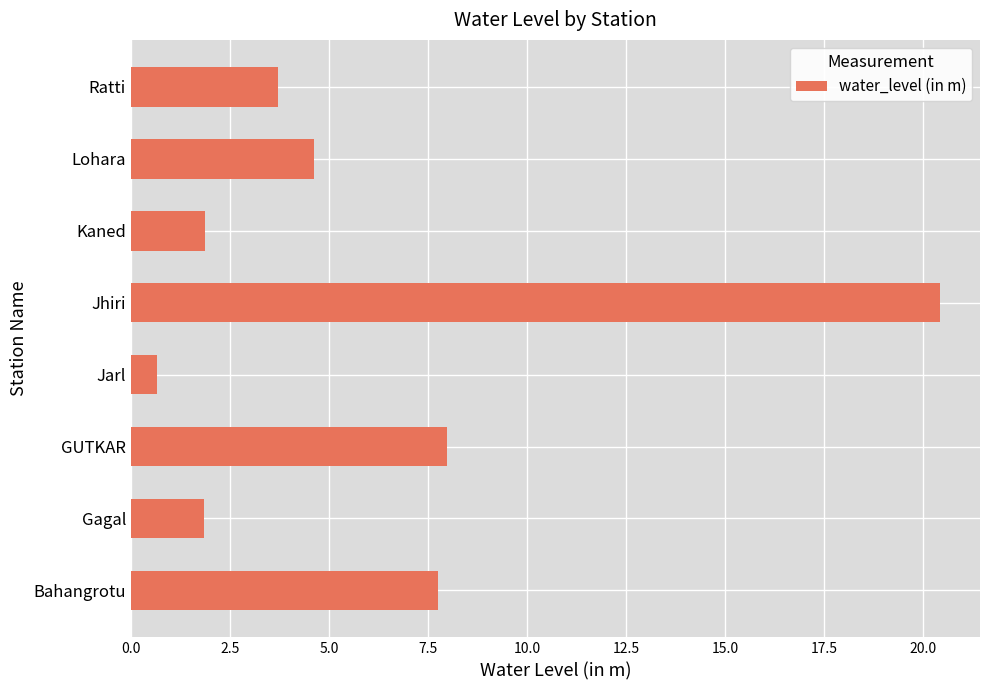

Approximately how many times larger is the value at GUTKAR compared to Bahangrotu?

1.0